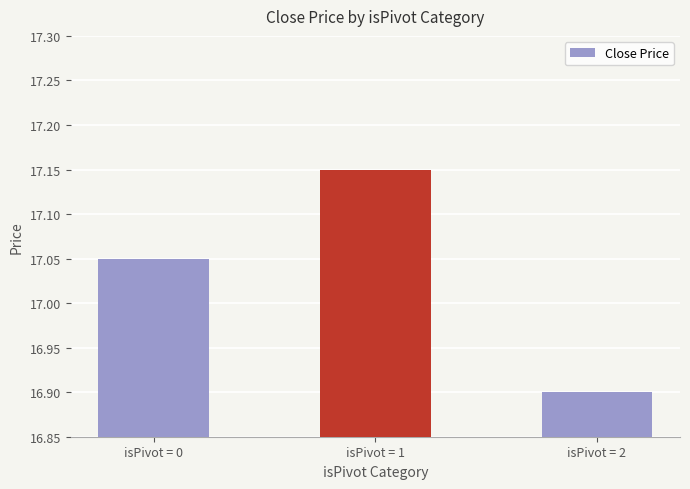

True or false: the data shows 16.9 at isPivot = 2.

True